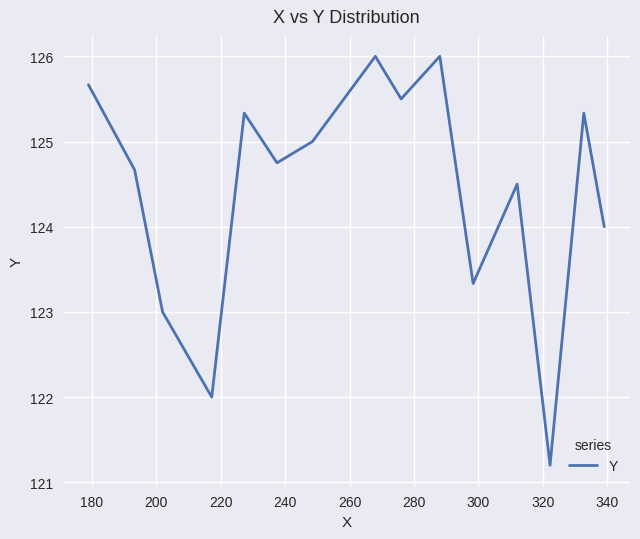

What is the smallest value displayed?

121.2